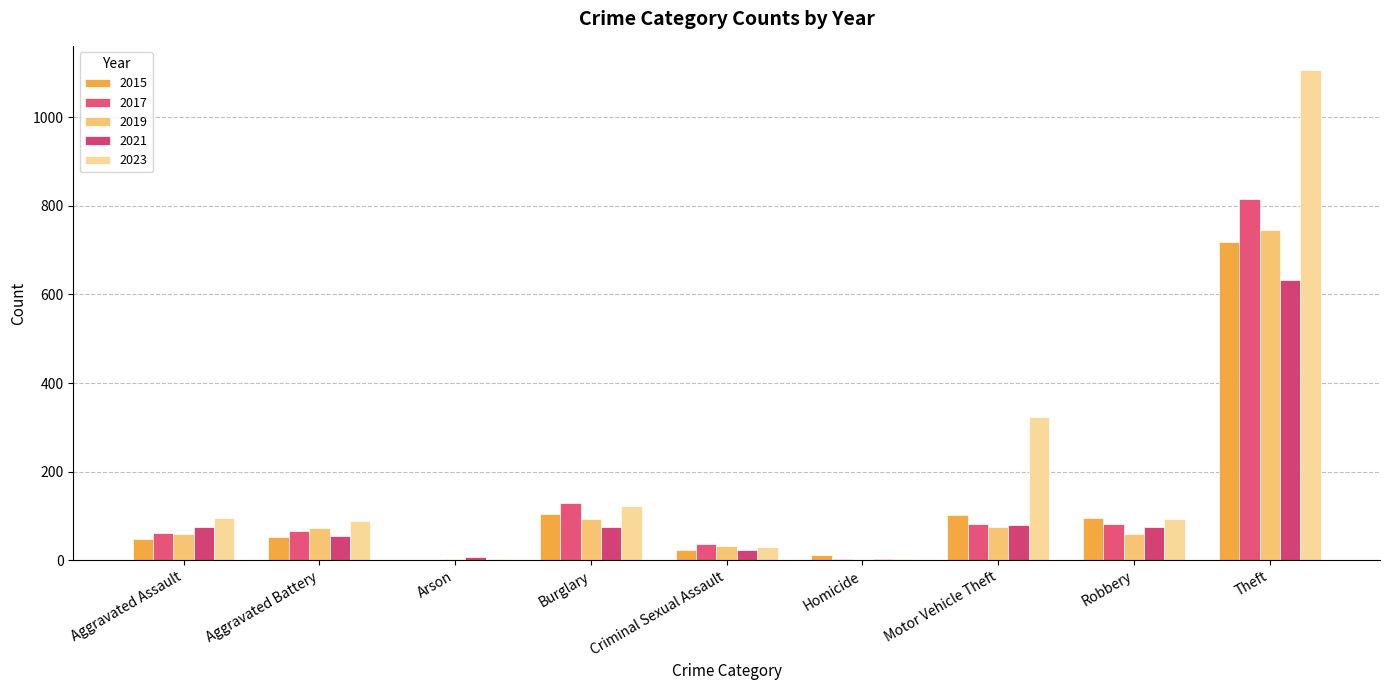

Are the bars grouped side by side (vs. stacked)?

Yes